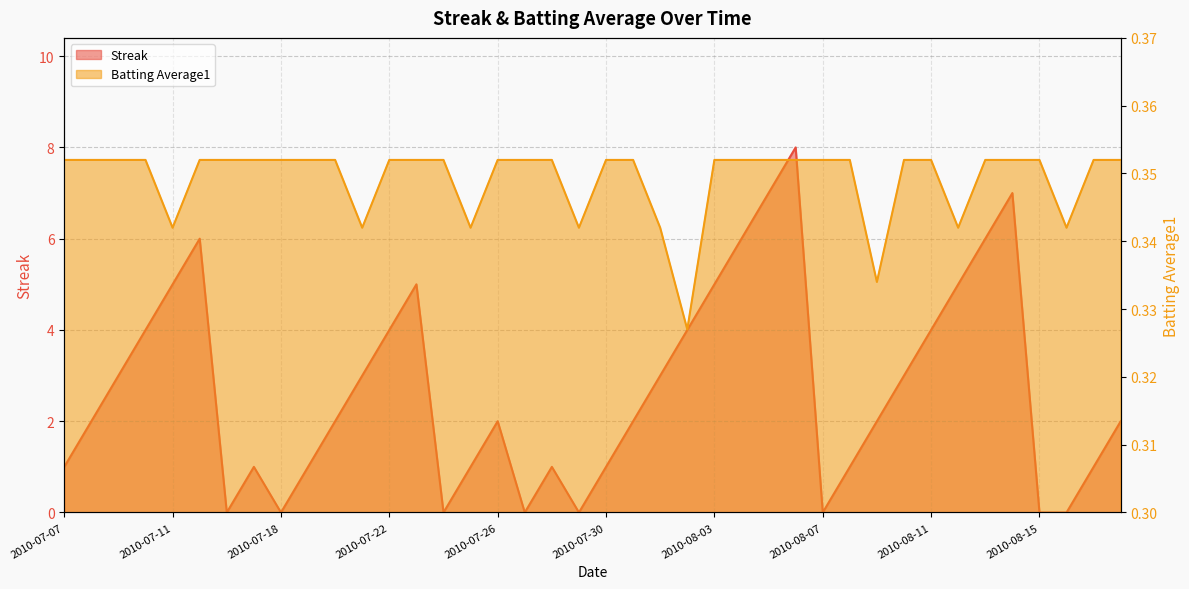

What position from the right is 2010-07-19?

31